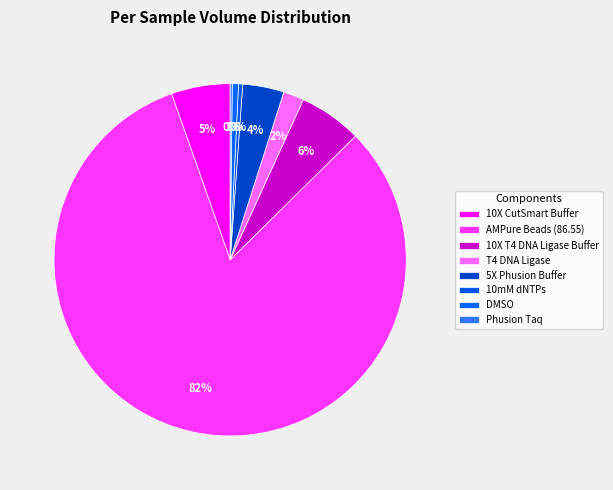

What percentage is NOT represented by DMSO?

99.4%